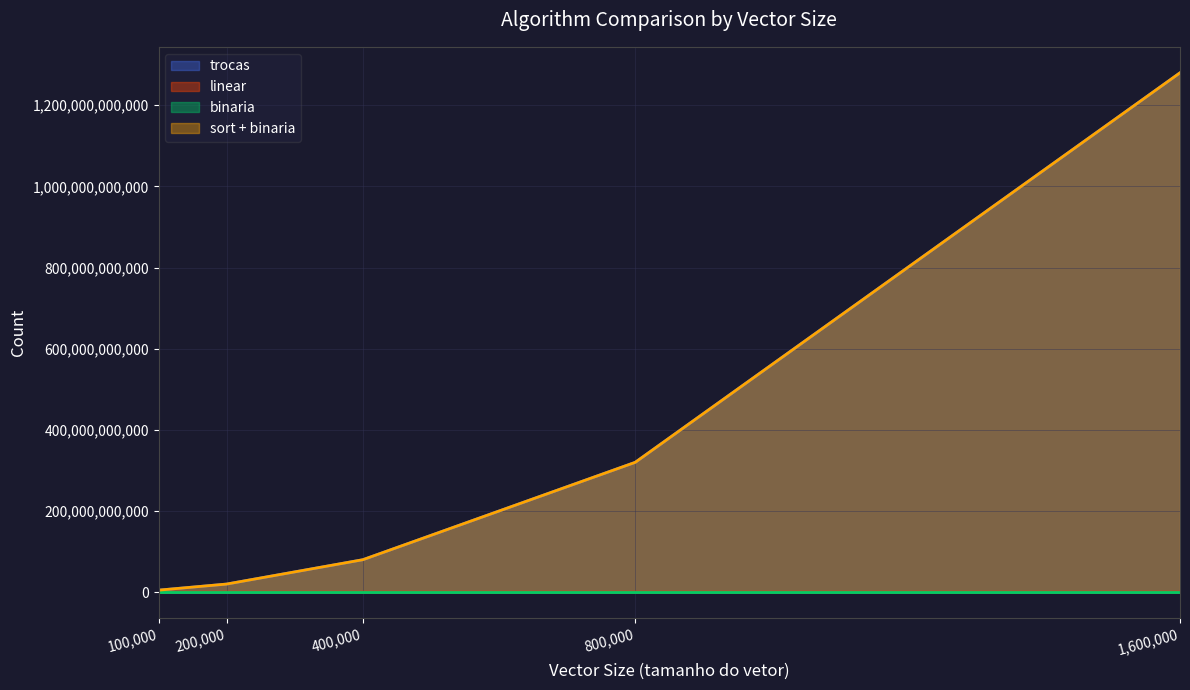

Between 400000 and 800000, which series saw the biggest shift?

trocas